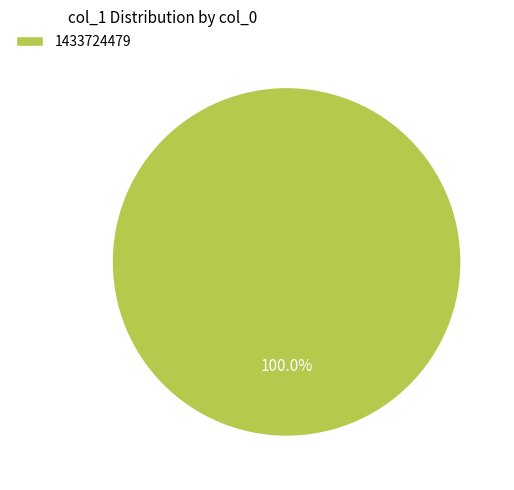

Rank the categories by value from highest to lowest.

1433724479